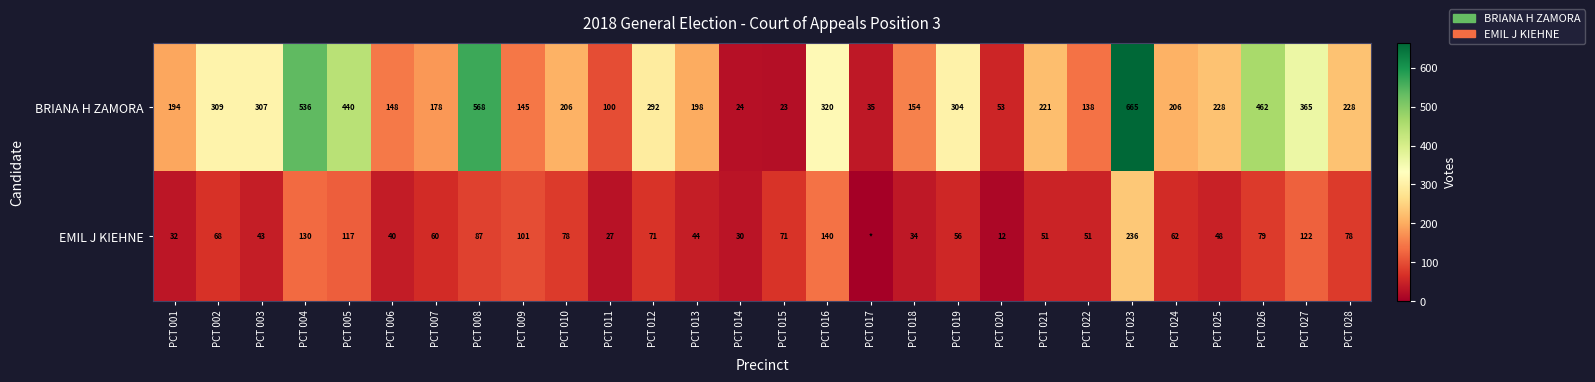

The BRIANA H ZAMORA series shows 33 at PCT 020. True or false?

False